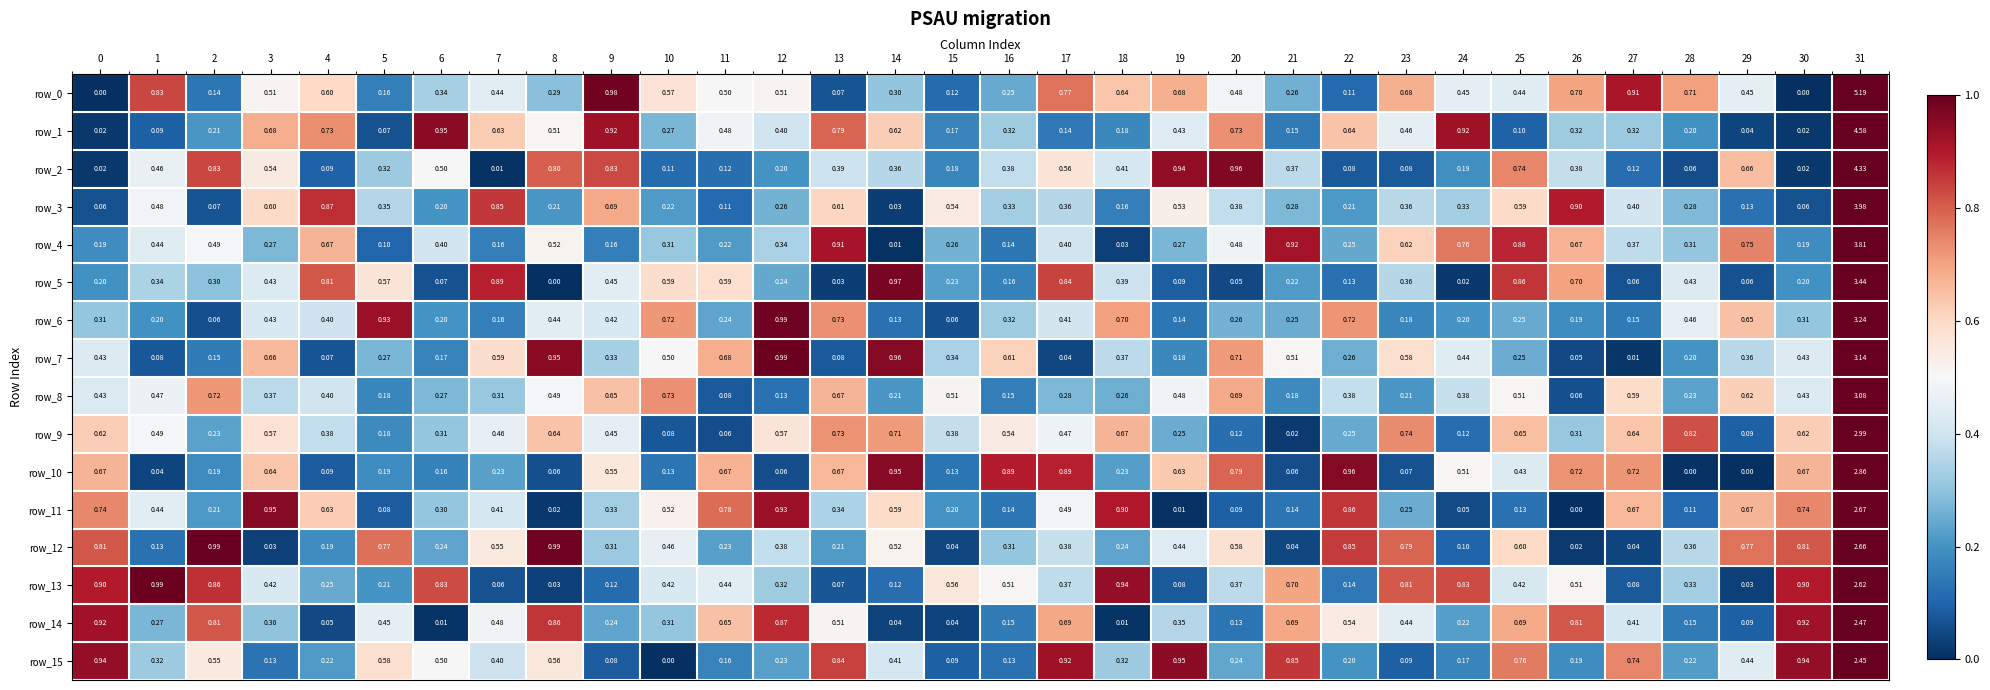

What is the total value across all series at 15?

3.9